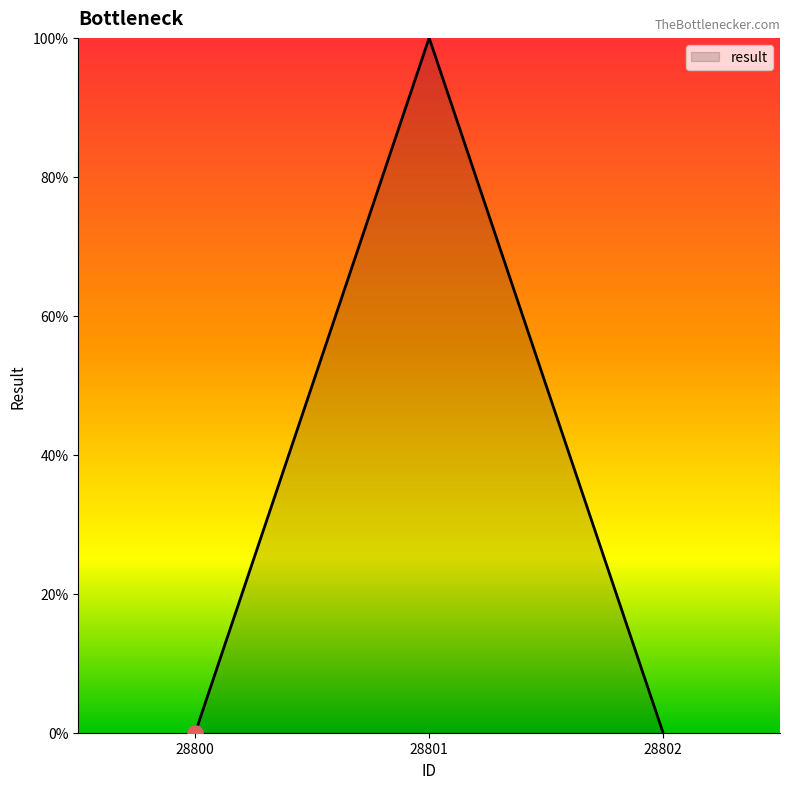

Which has a higher value, 28801 or 28800?

28801